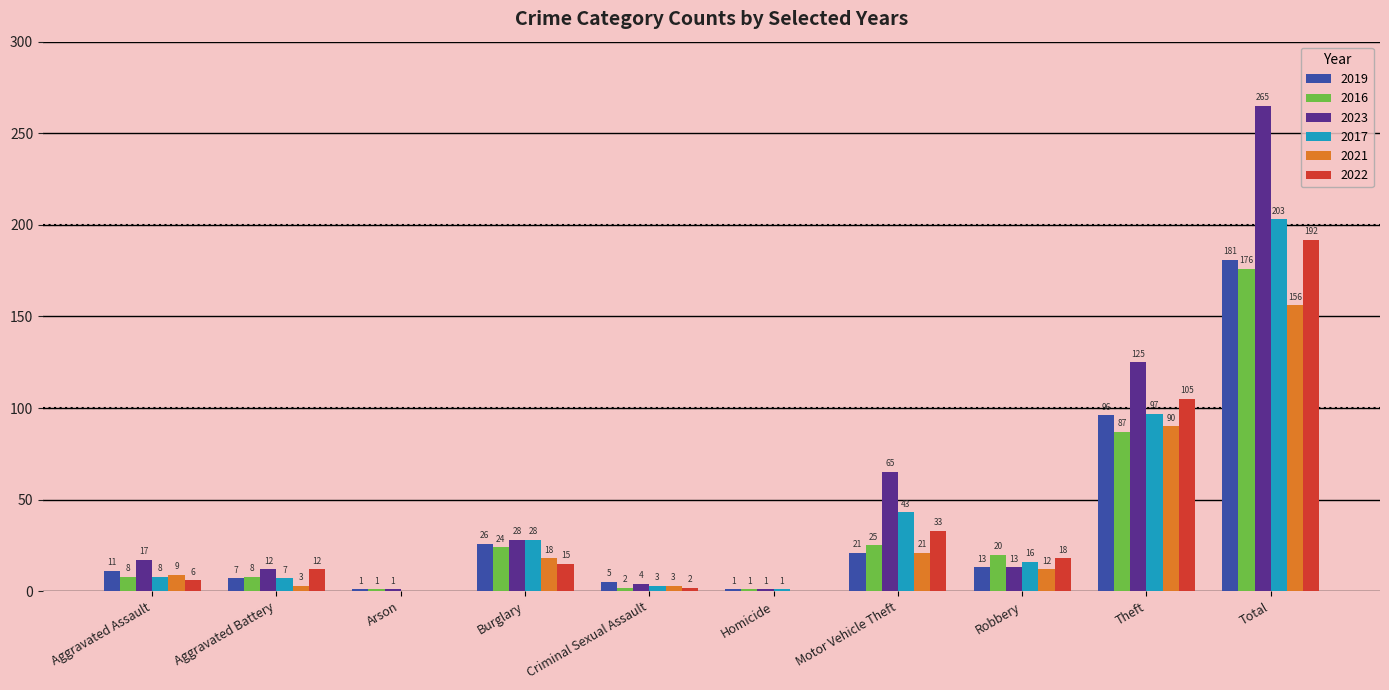

Between Arson and Homicide, which series saw the biggest shift?

2017